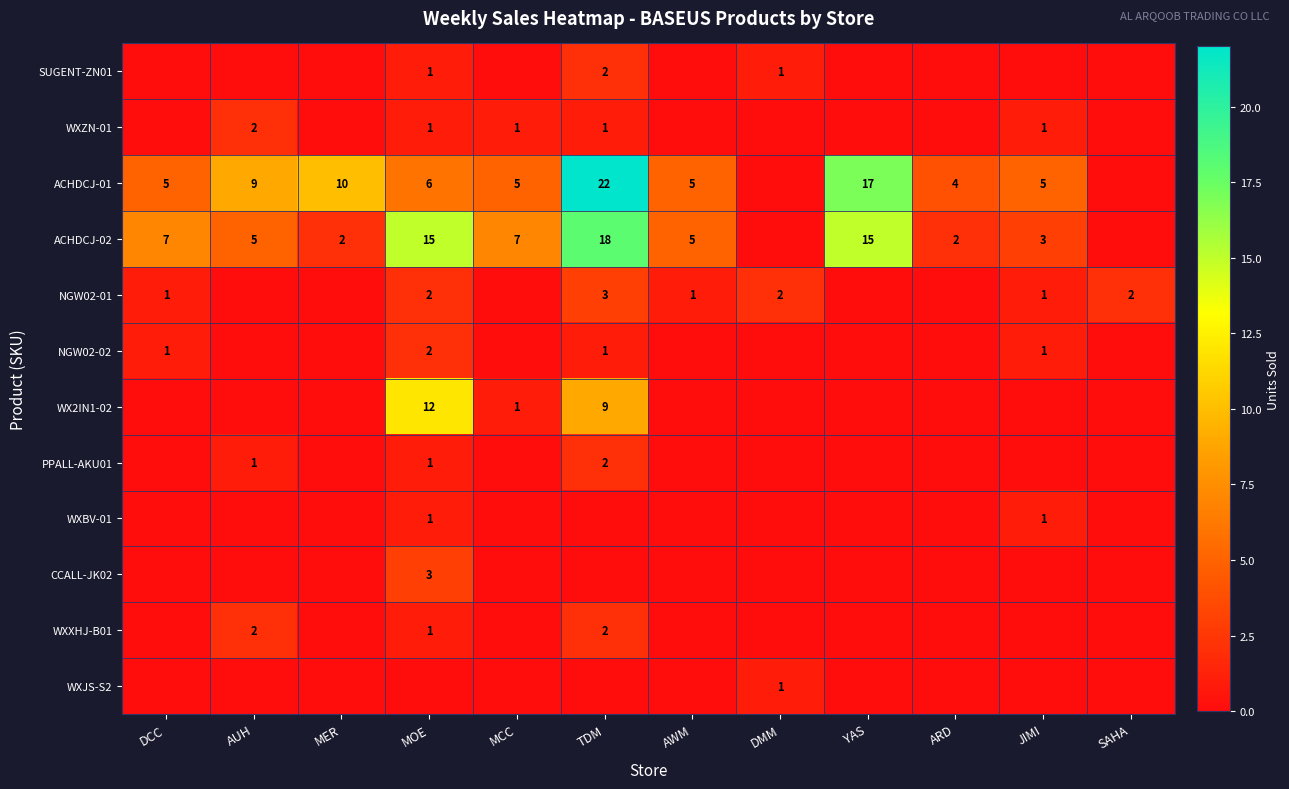

The ACHDCJ-01 series shows 8 at MOE. True or false?

False